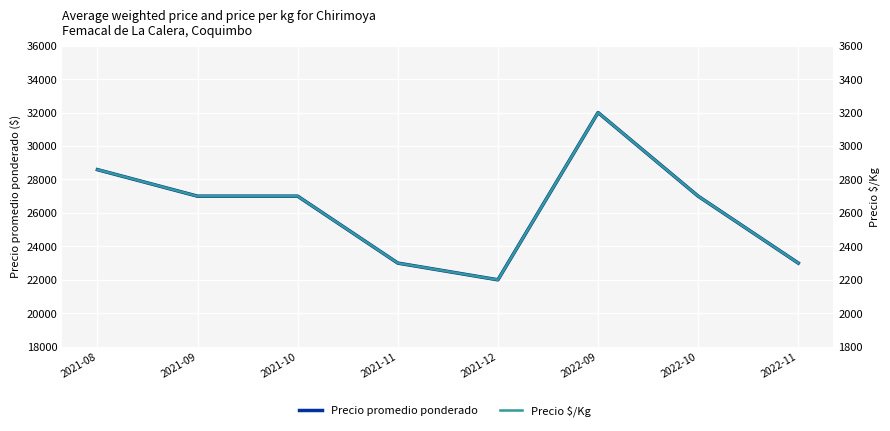

True or false: Precio promedio ponderado and Precio $/Kg intersect in this chart.

False